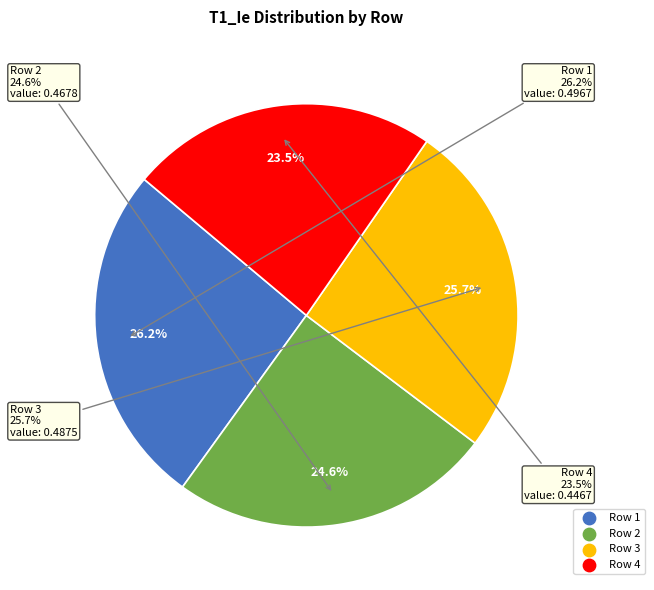

True or false: Row 4 accounts for 37% of the total.

False